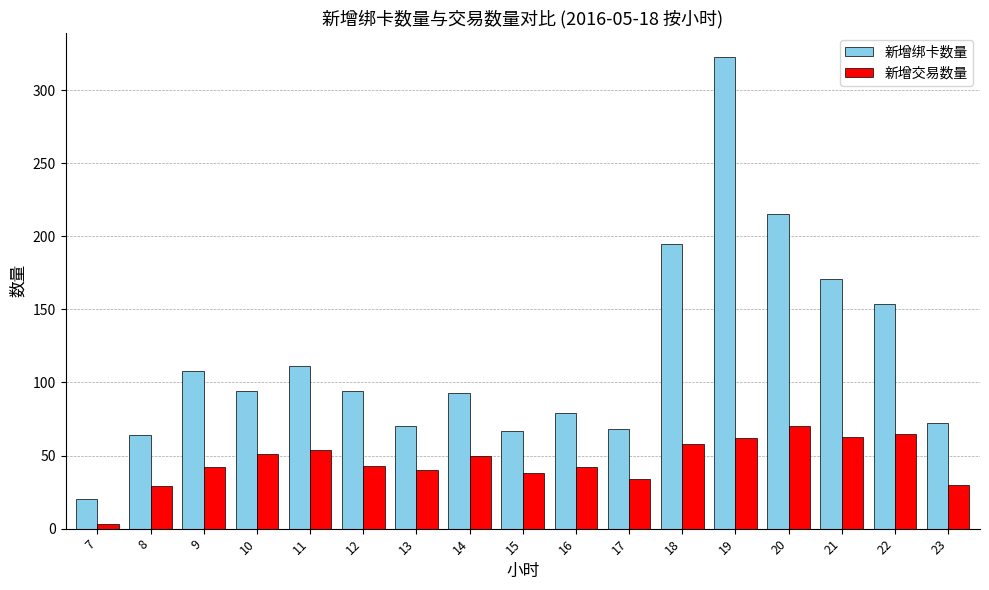

What is the sum of the 新增交易数量 values at 22 and 23?

95